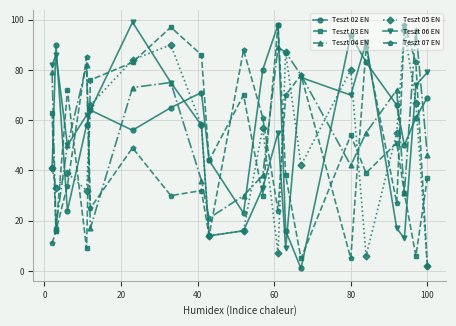

True or false: Teszt 07 EN has more than 1 points higher than both neighbors.

True